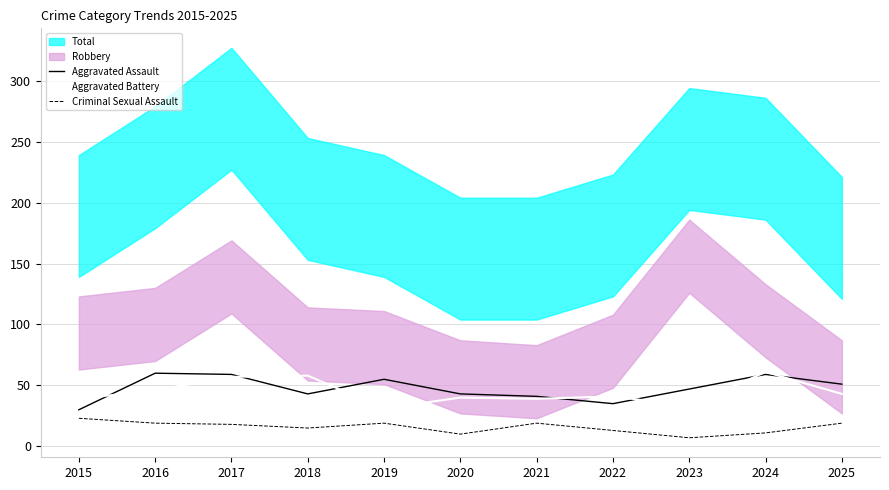

How many data points in Aggravated Battery are above 41?

5